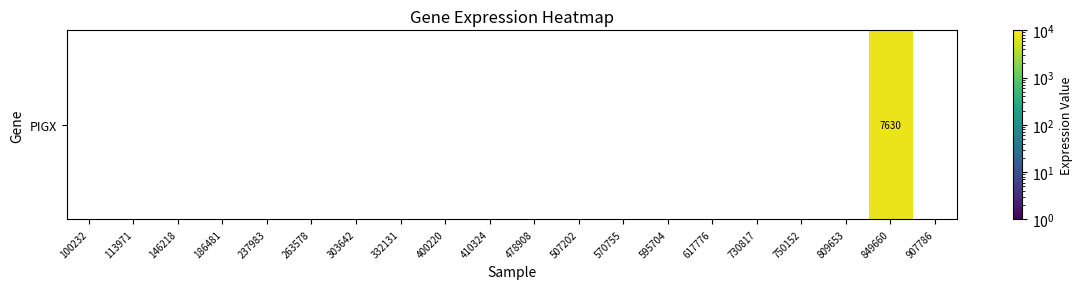

Reading left to right, list all the values displayed in this chart.

0	0	0	0	0	0	0	0	0	0	0	0	0	0	0	0	0	0	7630	0